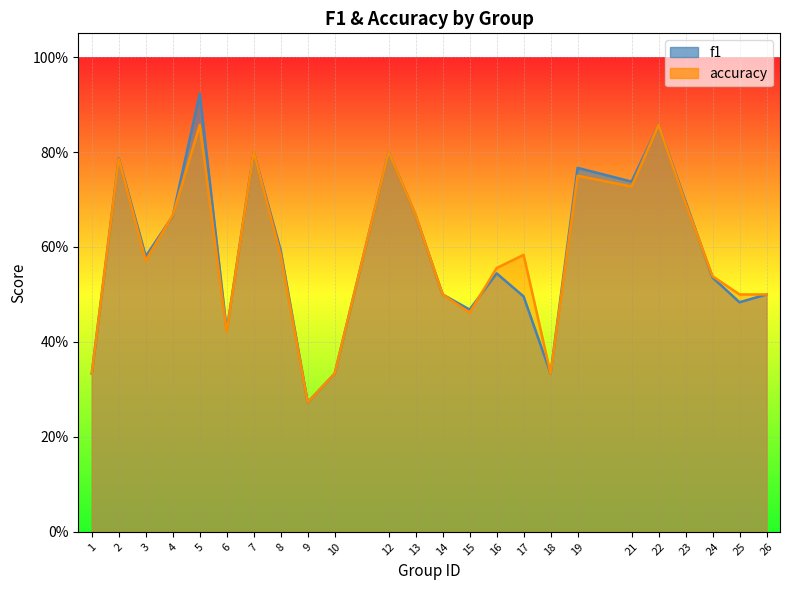

Which category has the lowest value across all series?

9